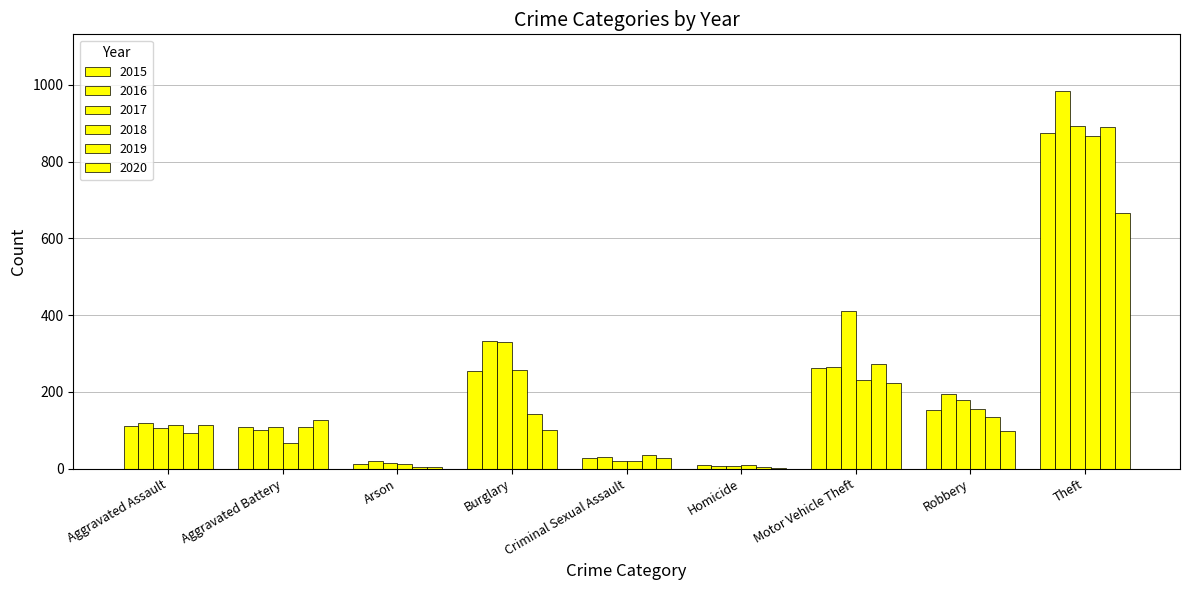

How many groups of bars are there?

9